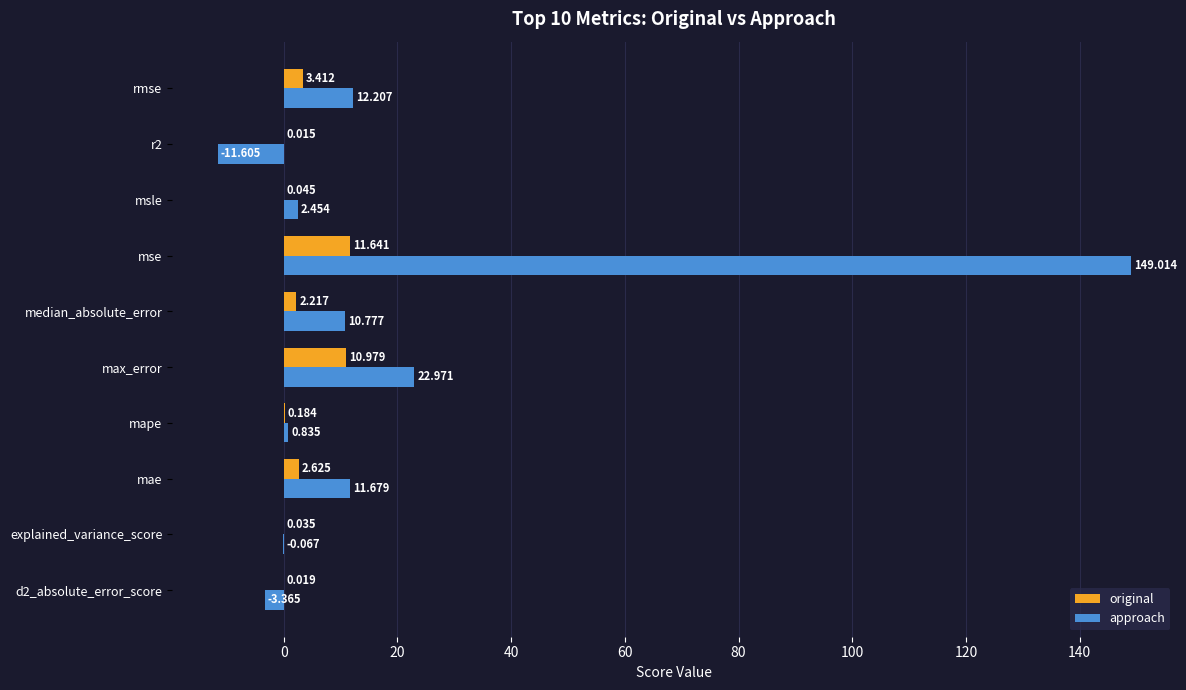

What is the sum of all original values?

31.2